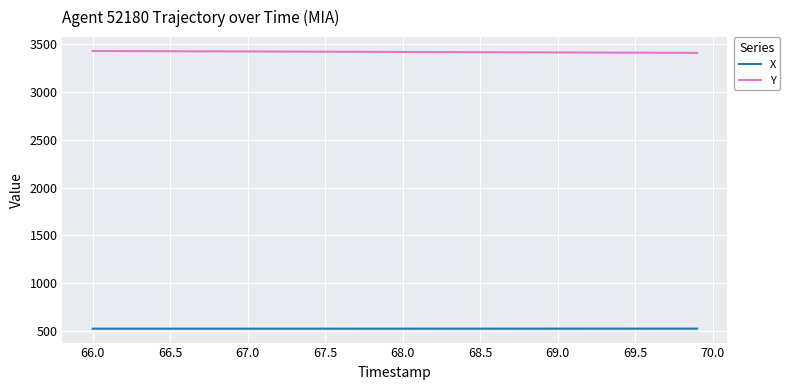

True or false: Y and X intersect in this chart.

False